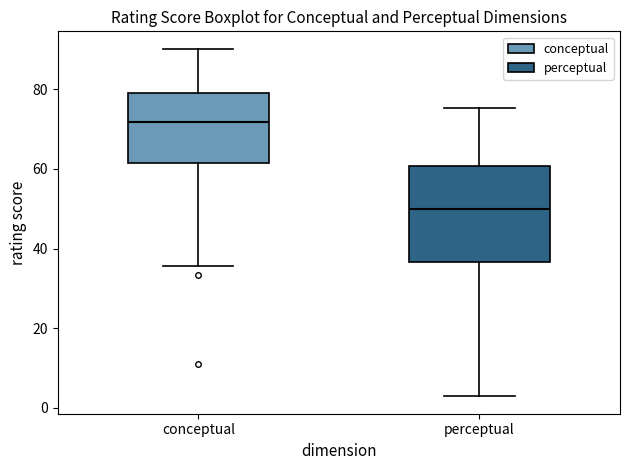

Which box is the tallest, from its lower edge to its upper edge?

perceptual